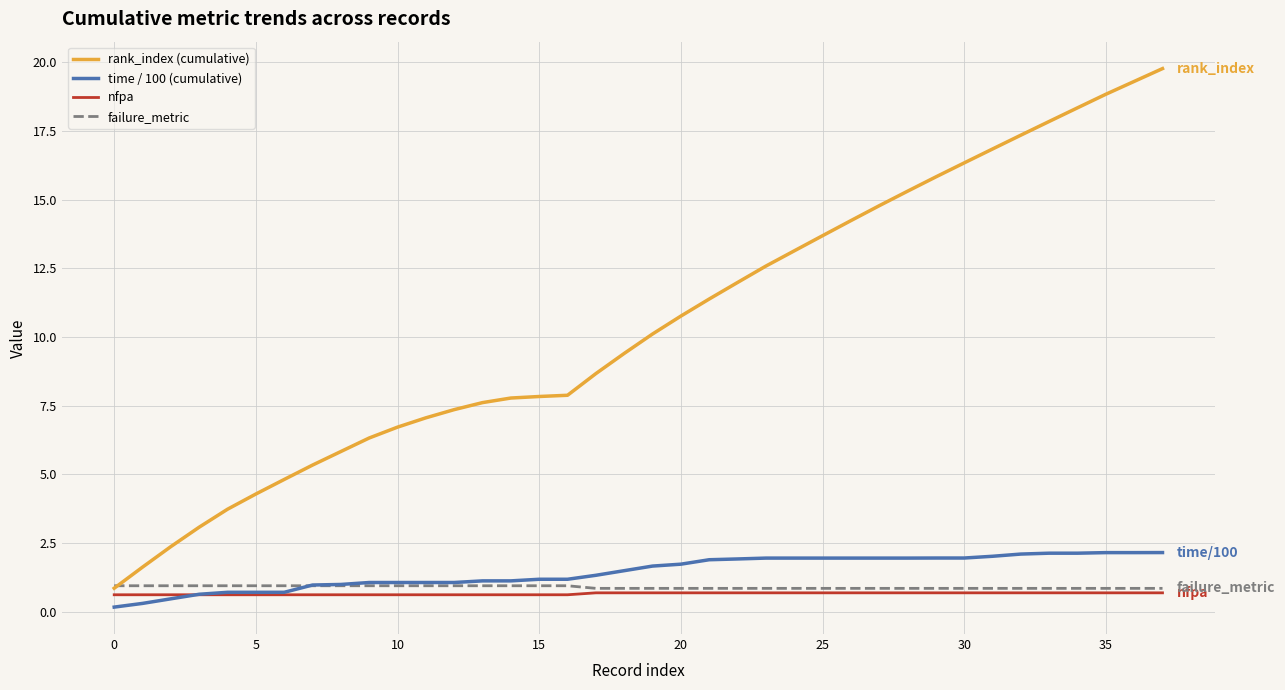

What is the smallest value displayed?

0.2